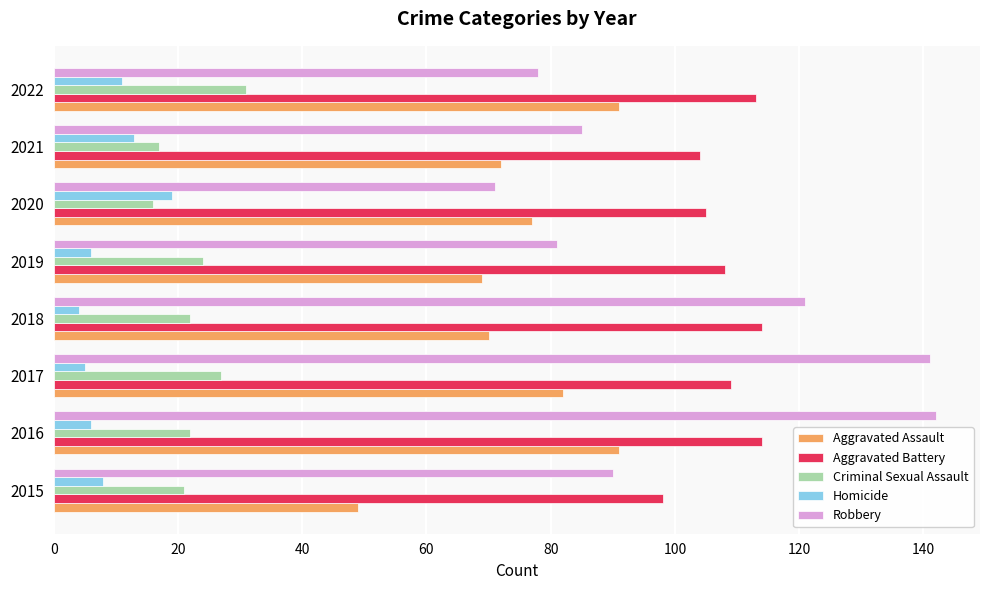

True or false: Robbery has a value of 81 at 2019.

True